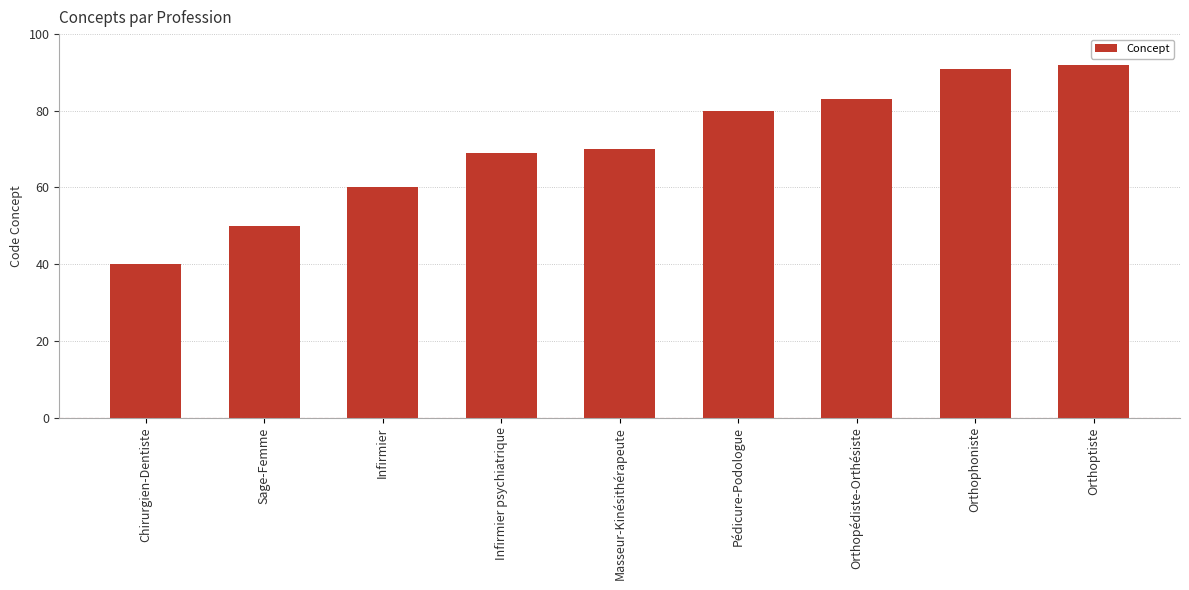

What is the average value?

71